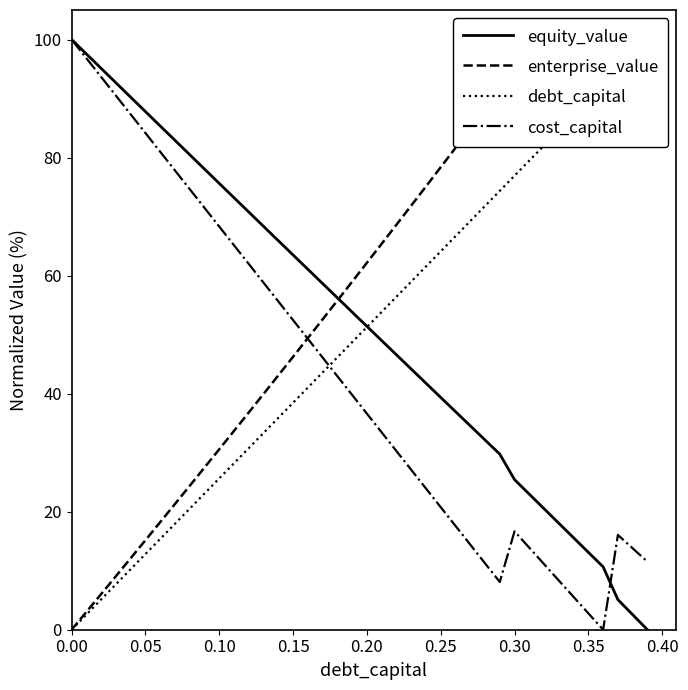

In cost_capital, how many points are higher than both neighbors (excluding endpoints)?

2